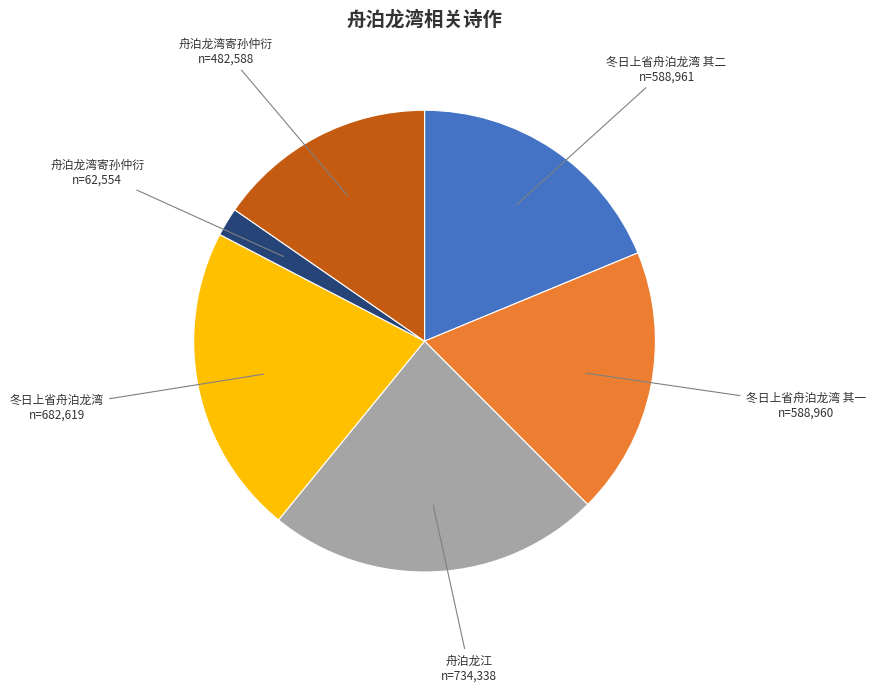

Is there a majority slice in this chart?

No